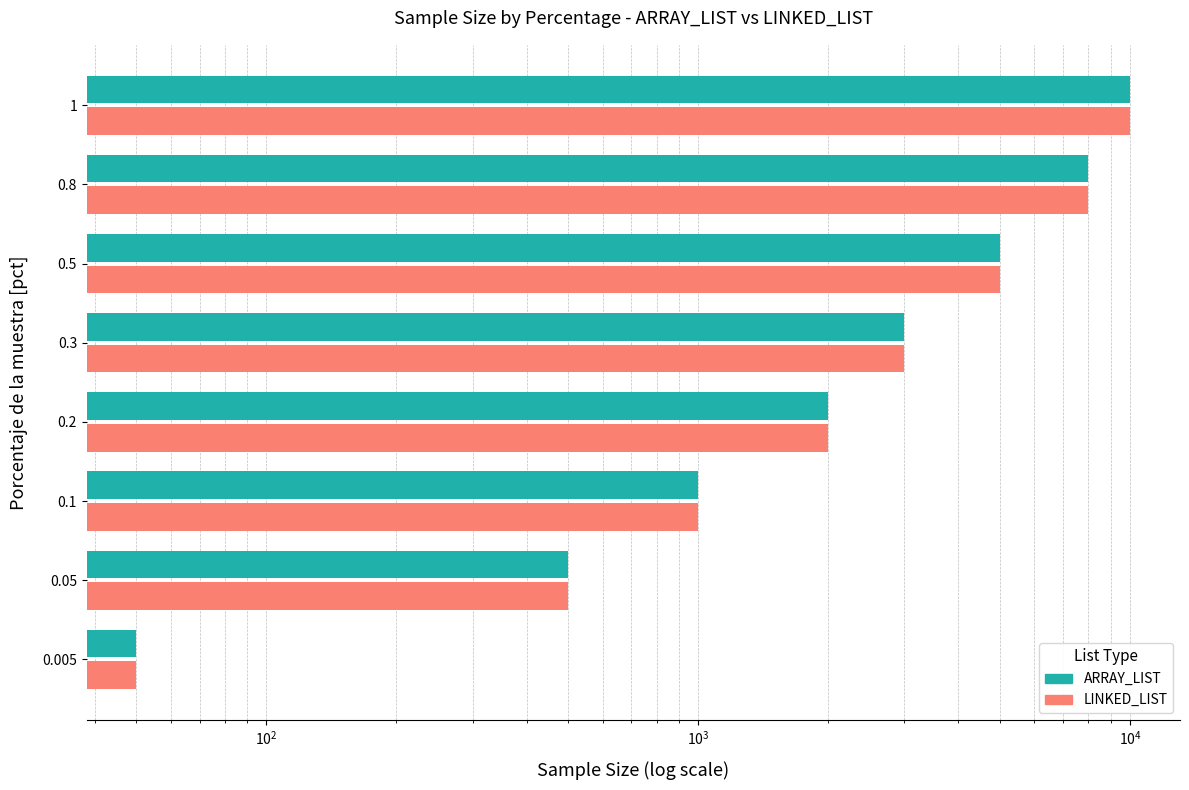

How many series are shown in this chart?

2